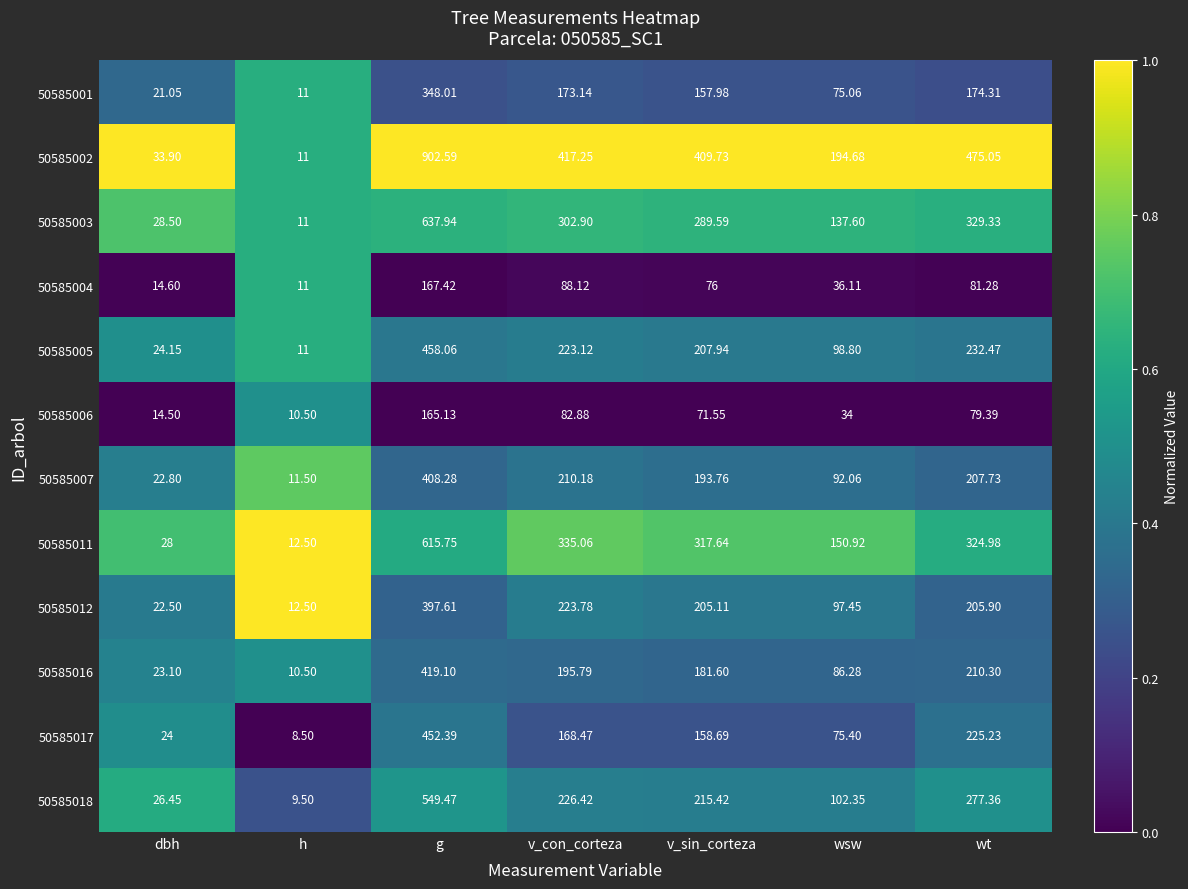

Is the value of 50585017 at v_con_corteza greater than the value of 50585002 at v_con_corteza?

No